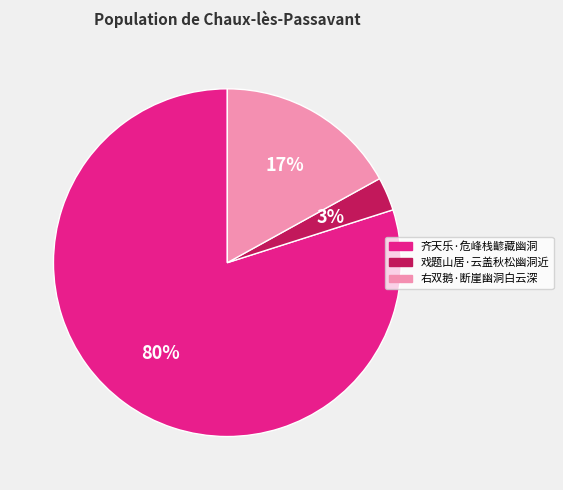

What percentage is the 戏题山居·云盖秋松幽洞近 slice, to the nearest percent?

3%